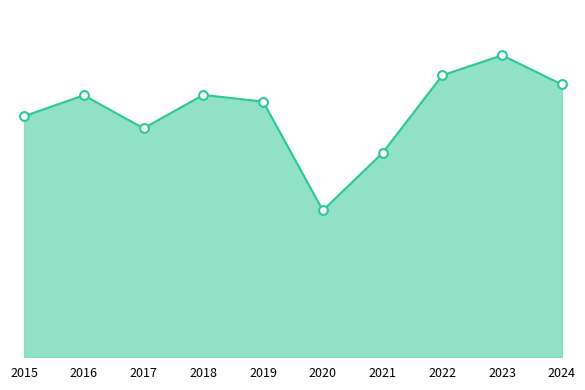

Which has a higher value, 2021 or 2024?

2024